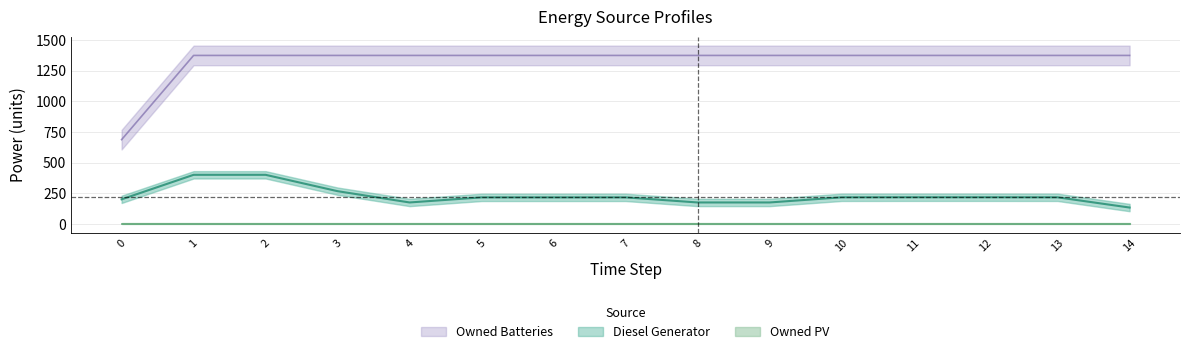

True or false: Owned PV and Owned Batteries cross at least once.

False